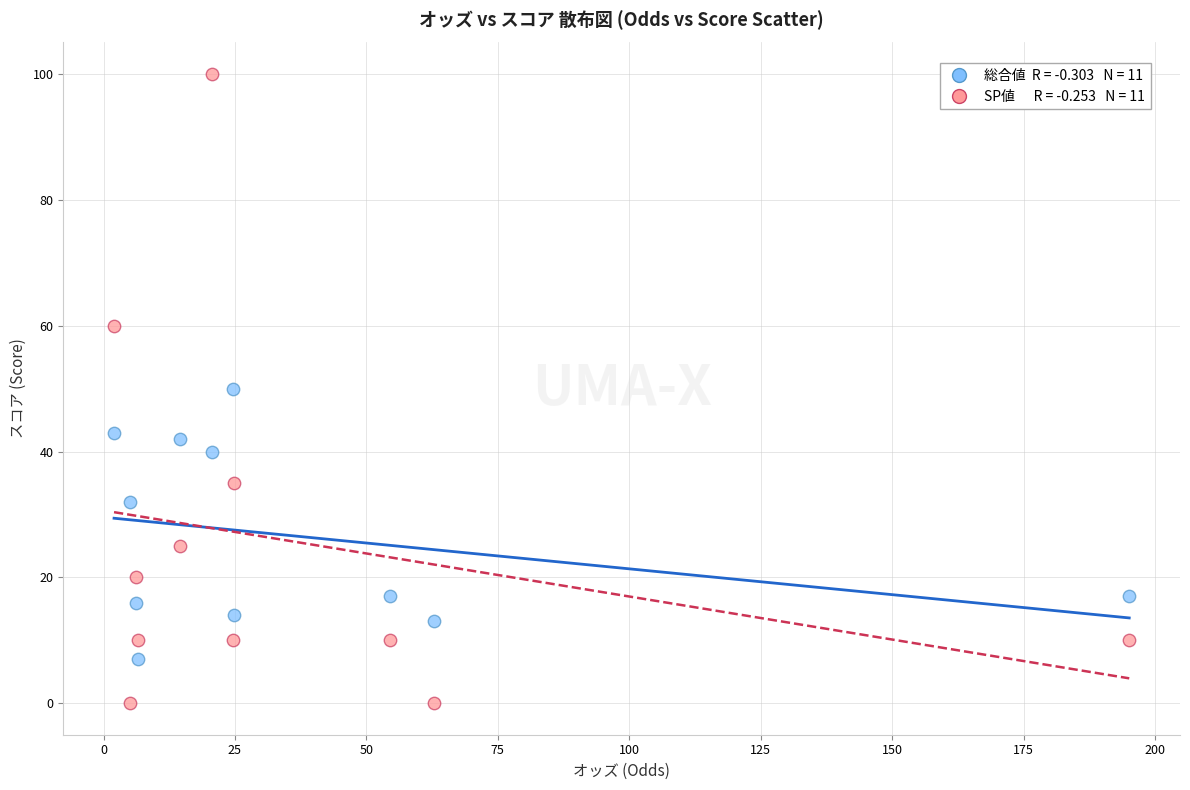

Across all data points, what is the range of Y values (max minus min)?

100